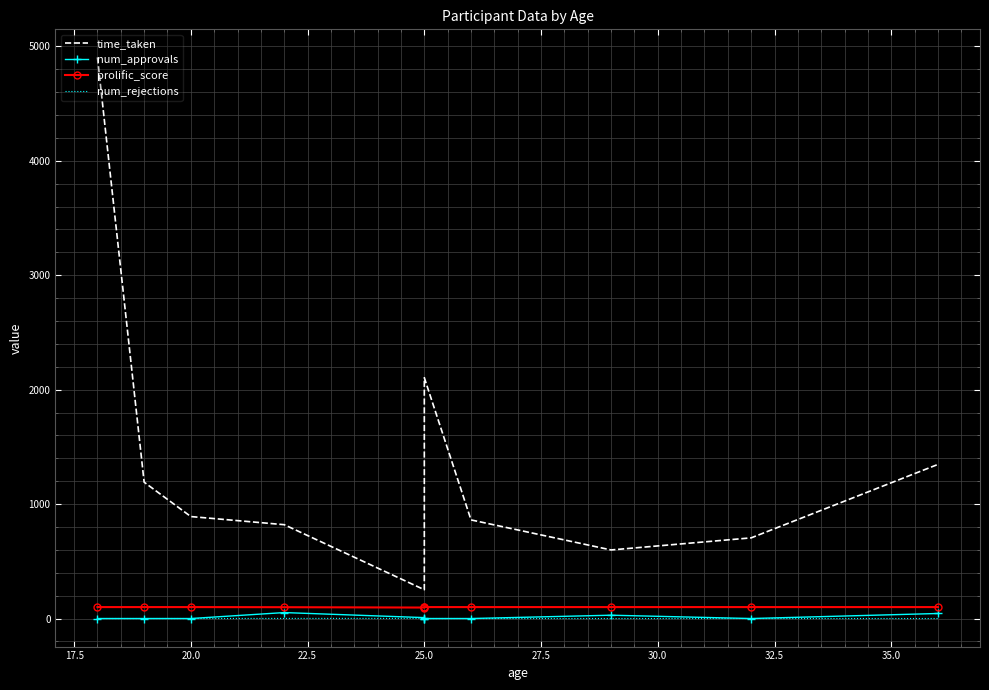

True or false: num_rejections has a value of 0.6 at 20.0.

False